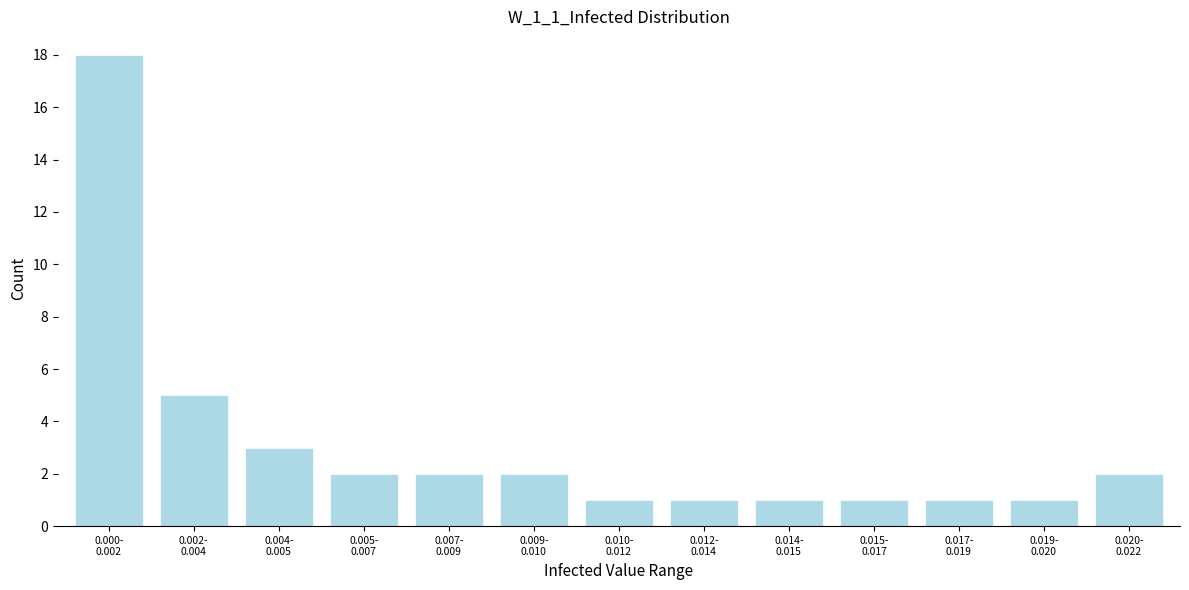

Reading right to left, list all the values displayed in this chart.

2	1	1	1	1	1	1	2	2	2	3	5	18